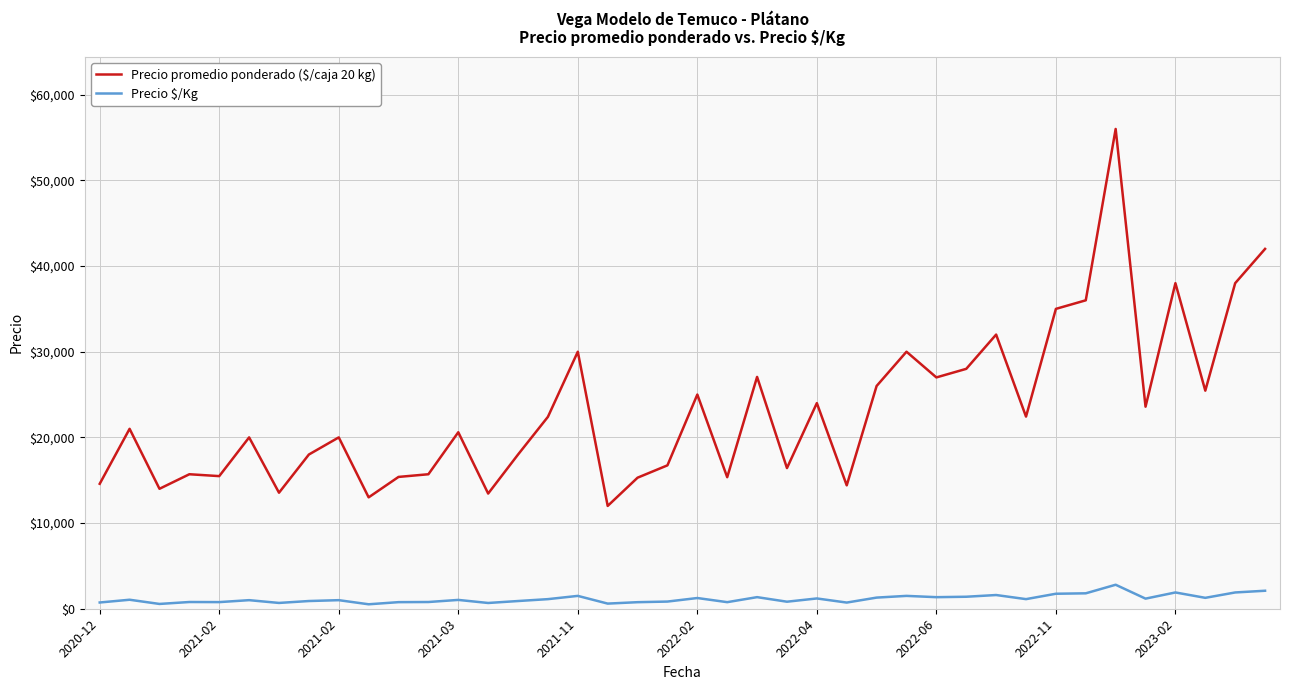

Which series has the widest spread of values?

Precio promedio ponderado ($/caja 20 kg)